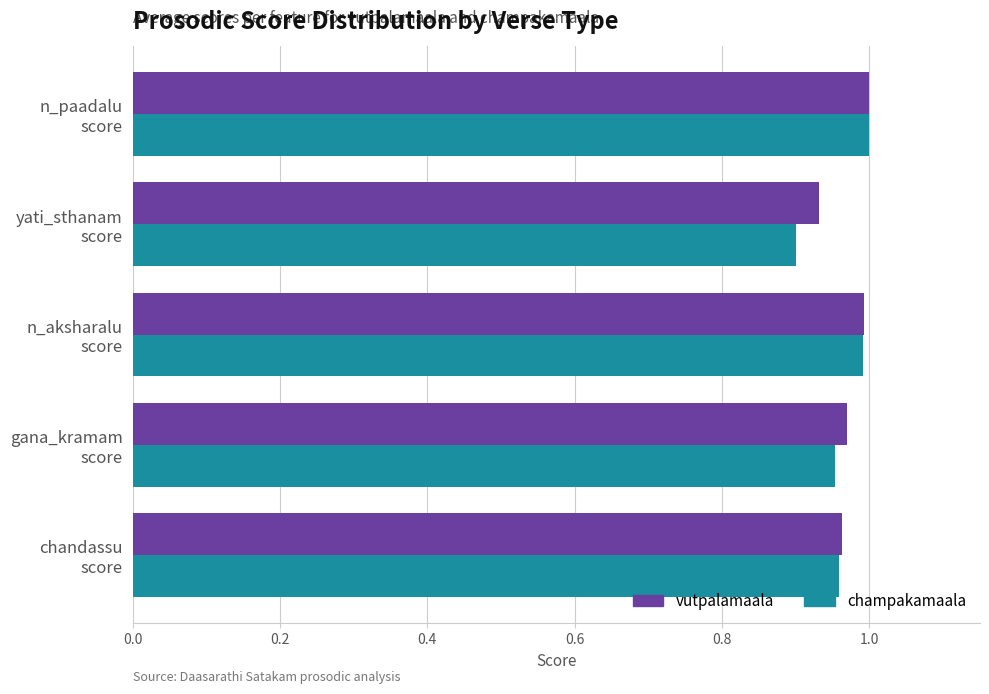

At how many categories does at least one series exceed 0?

5